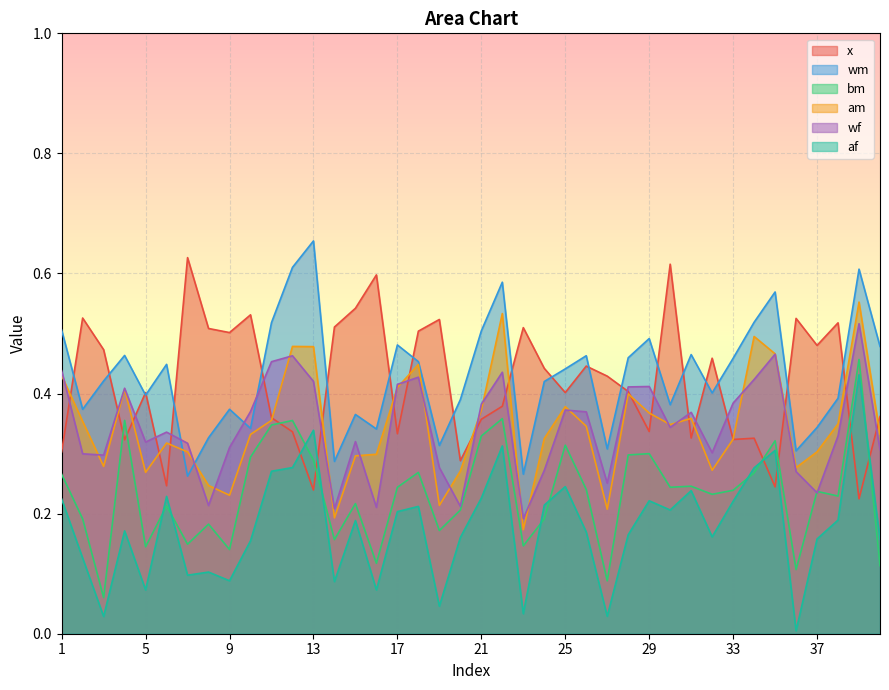

What are all the series names shown in the legend?

x, wm, bm, am, wf, af